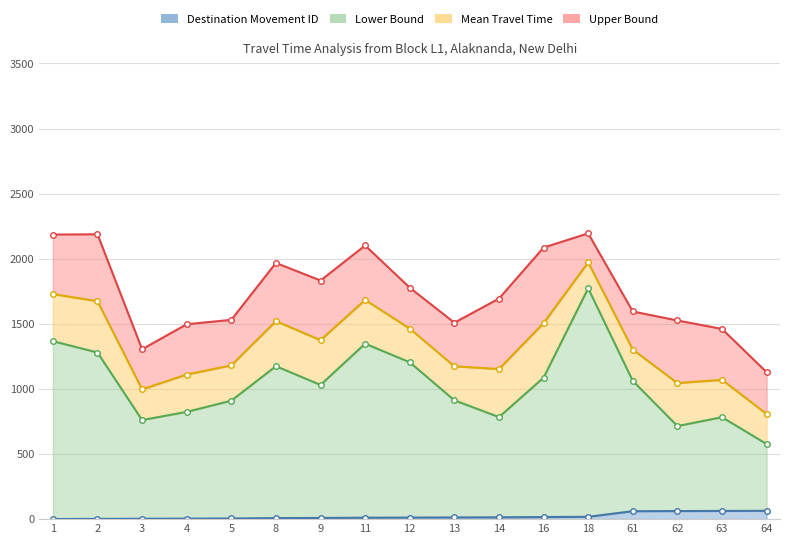

At 61, list the series in order from smallest to largest.

Destination Movement ID, Range - Lower Bound Travel Time (Seconds), Mean Travel Time (Seconds), Range - Upper Bound Travel Time (Seconds)